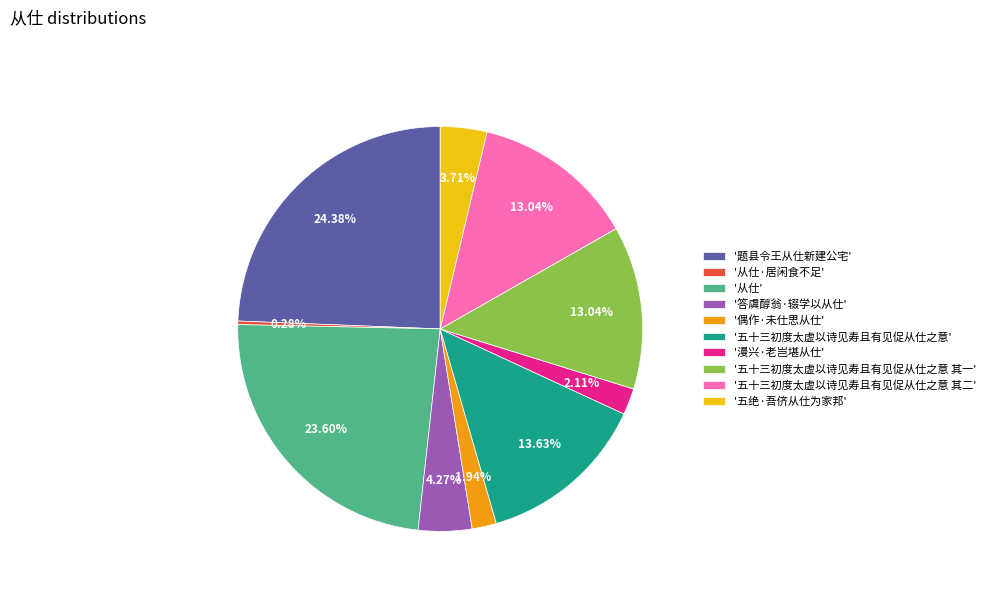

Which category has the biggest portion of the pie?

'题县令王从仕新建公宅'